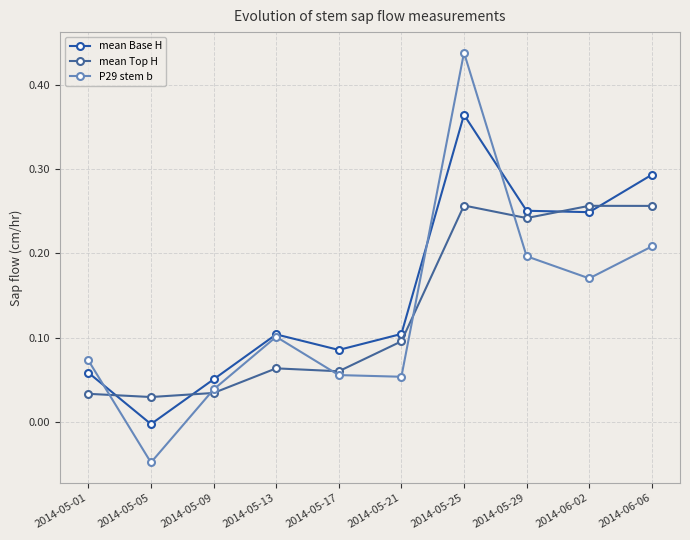

What position from the right is 2014-05-21?

5